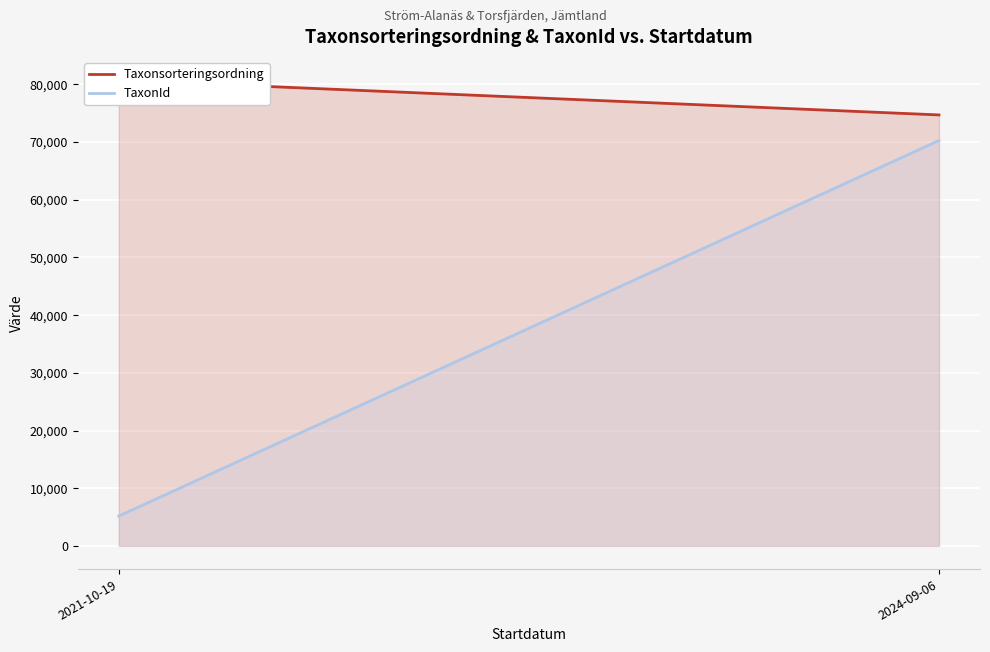

Reading right to left, extract all data points from this chart.

Taxonsorteringsordning: 74710.4	80735.8
TaxonId: 70275.5	5163.2